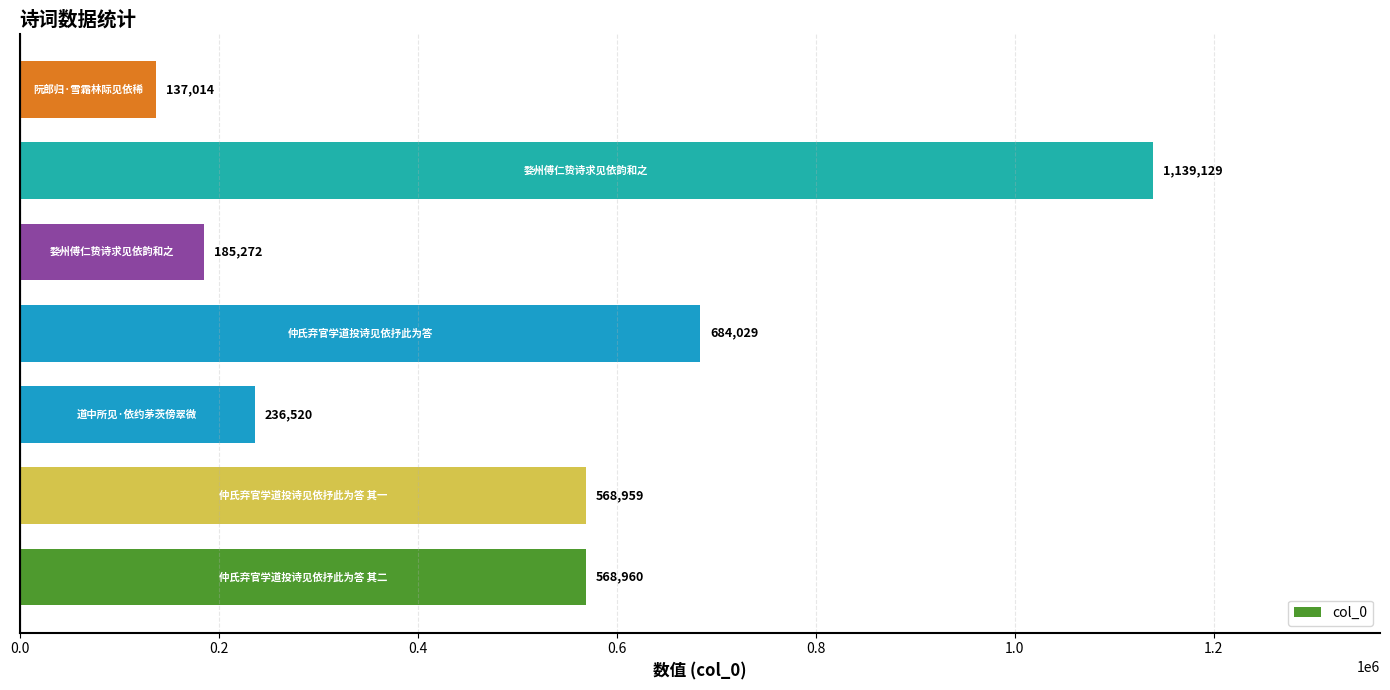

What is the minimum value shown in the chart?

137014